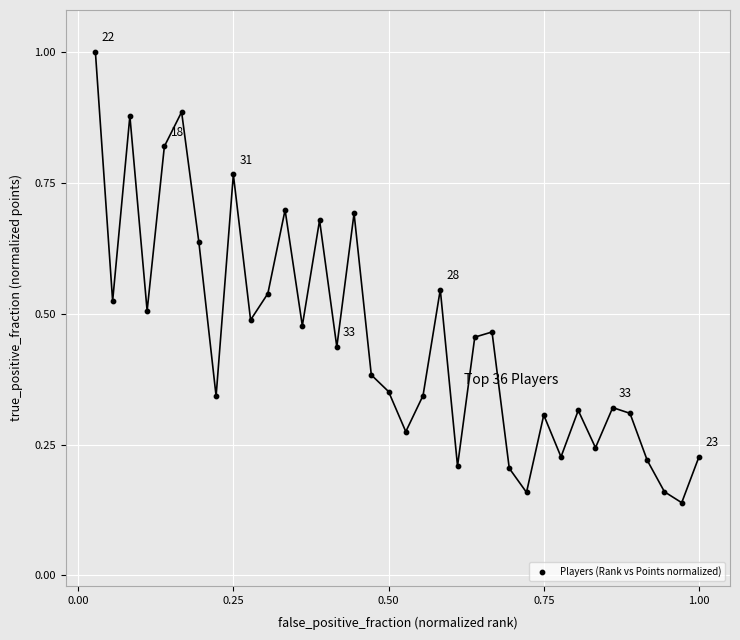

Count the number of points in this scatter plot.

36